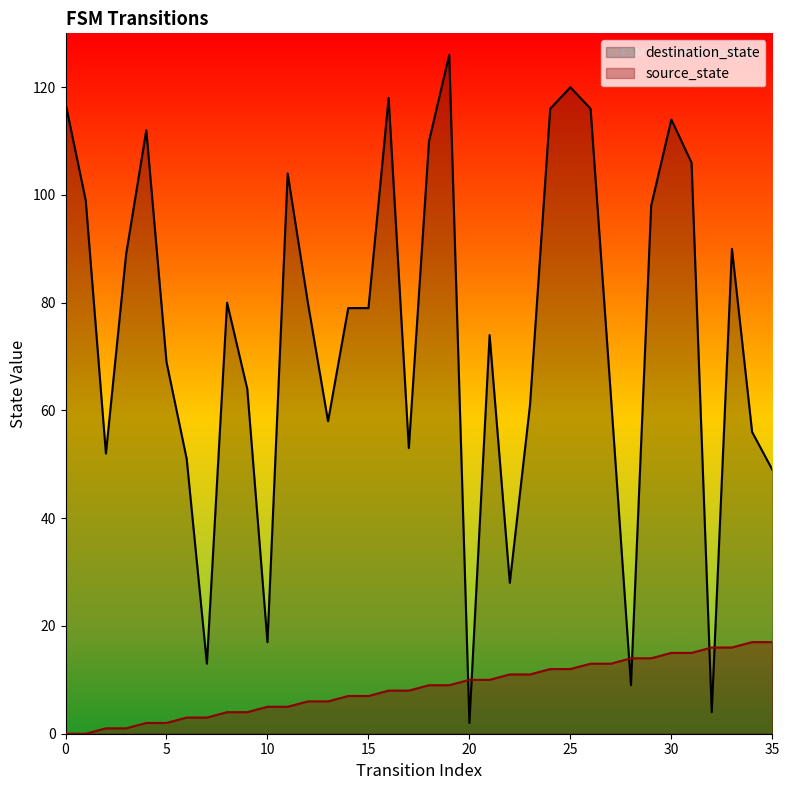

What is the difference between the second highest and minimum values in the destination_state series?

118